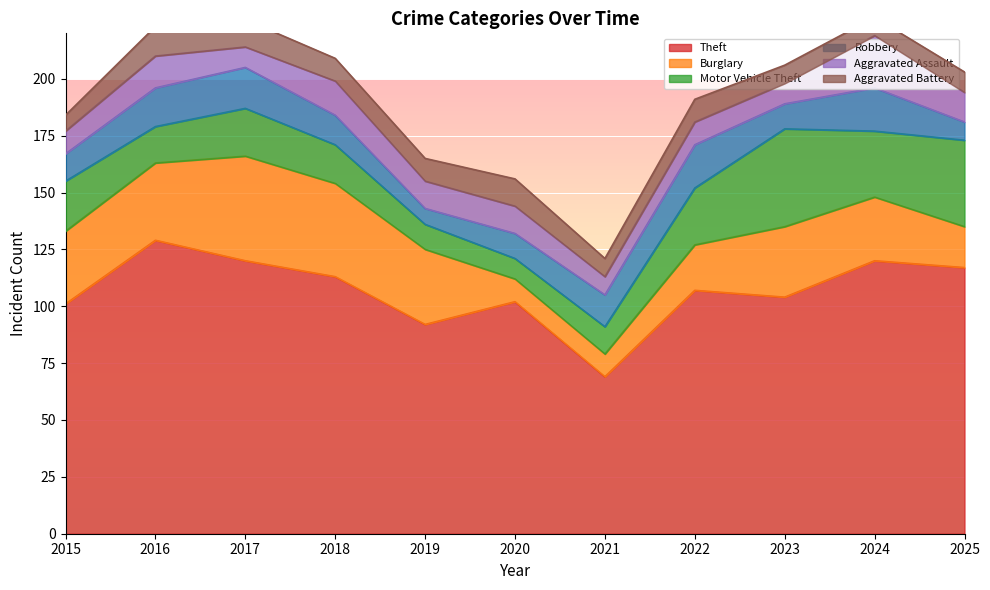

In Robbery, how many points are lower than both neighbors (excluding endpoints)?

2